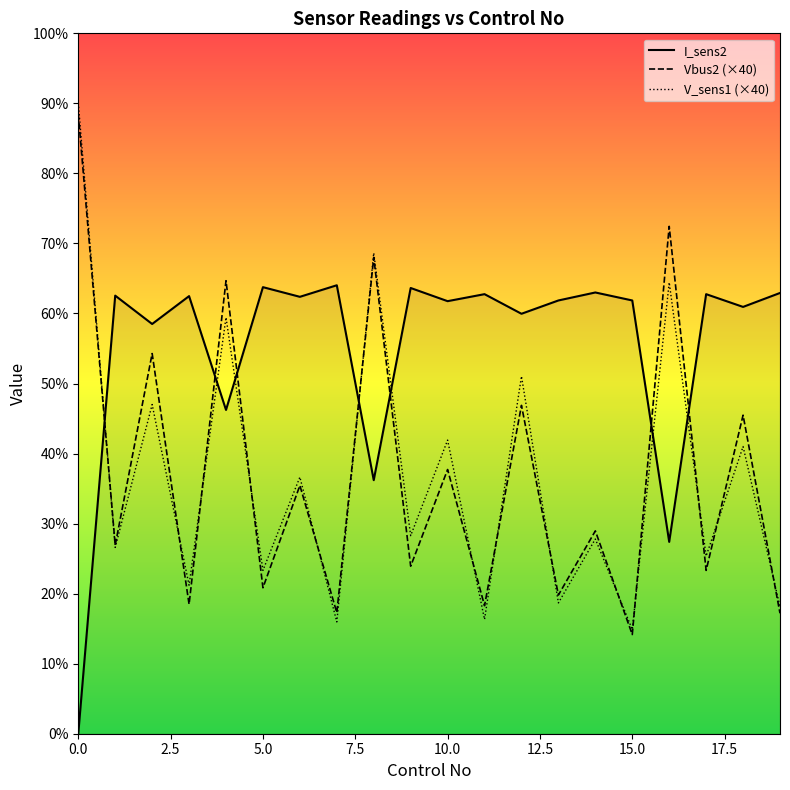

What is the lowest value of the Vbus2 (×40) series?

14.2